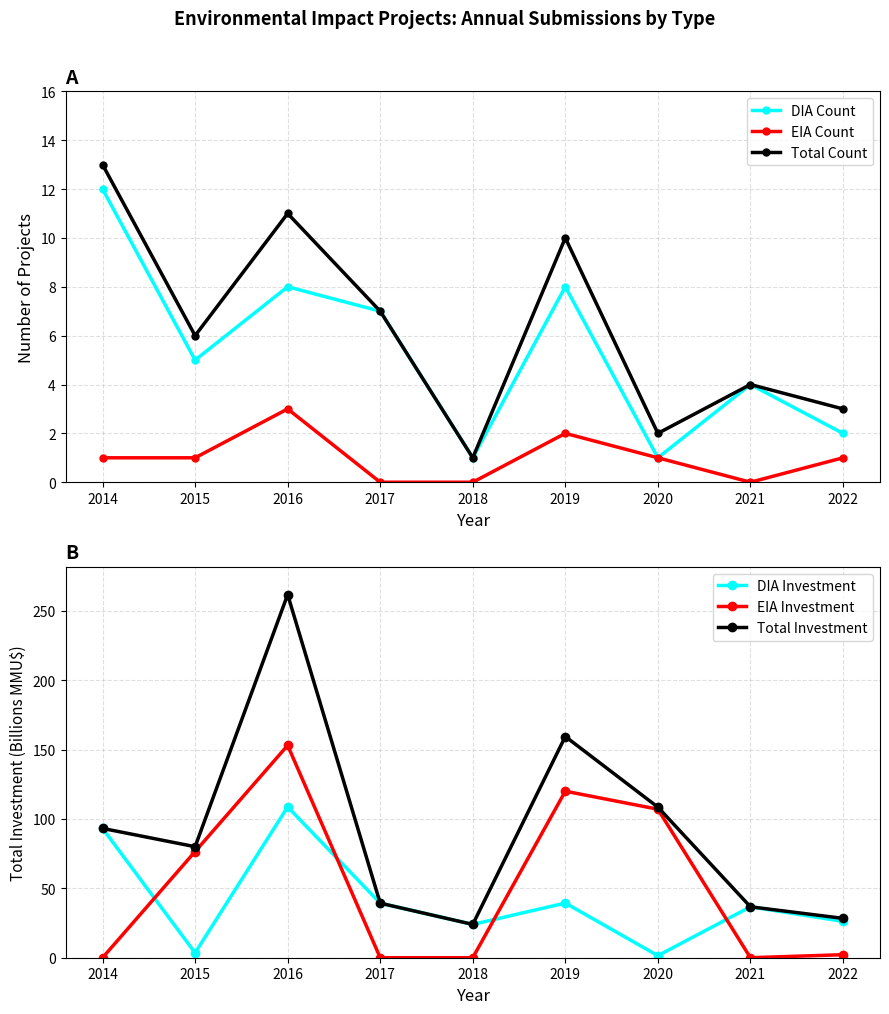

What is the difference between the maximum and minimum values in the Total Investment series?

237.7